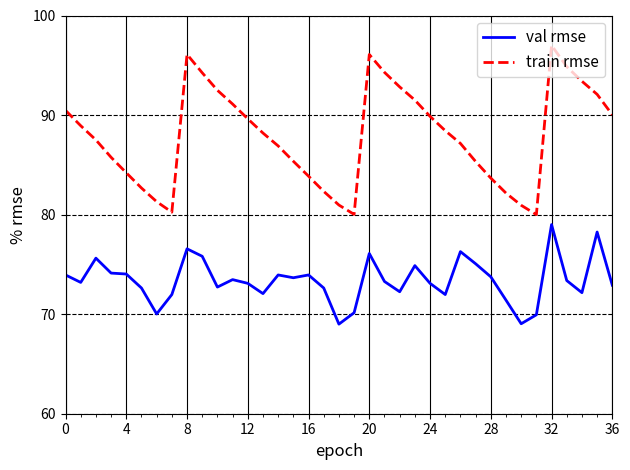

Which series has the largest total across all categories?

train rmse